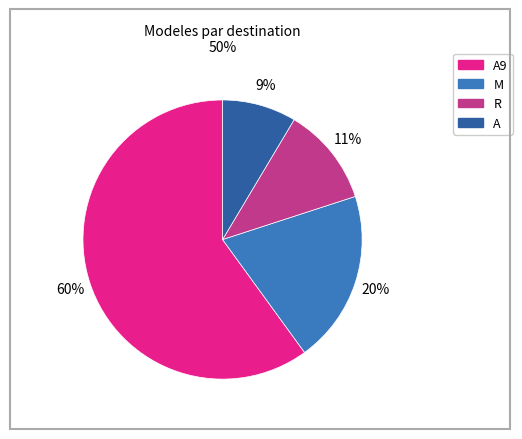

Does any single category account for the majority?

Yes